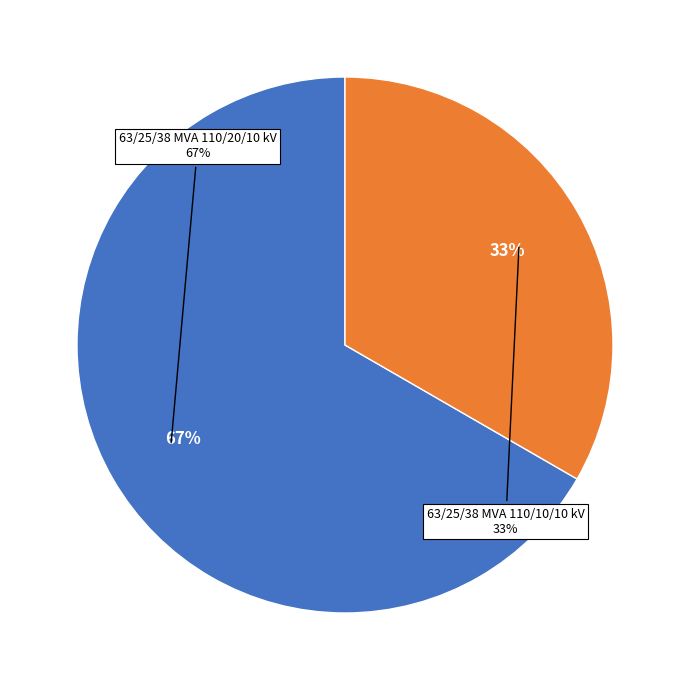

Is it true that 63/25/38 MVA 110/10/10 kV is 33% of the pie?

True